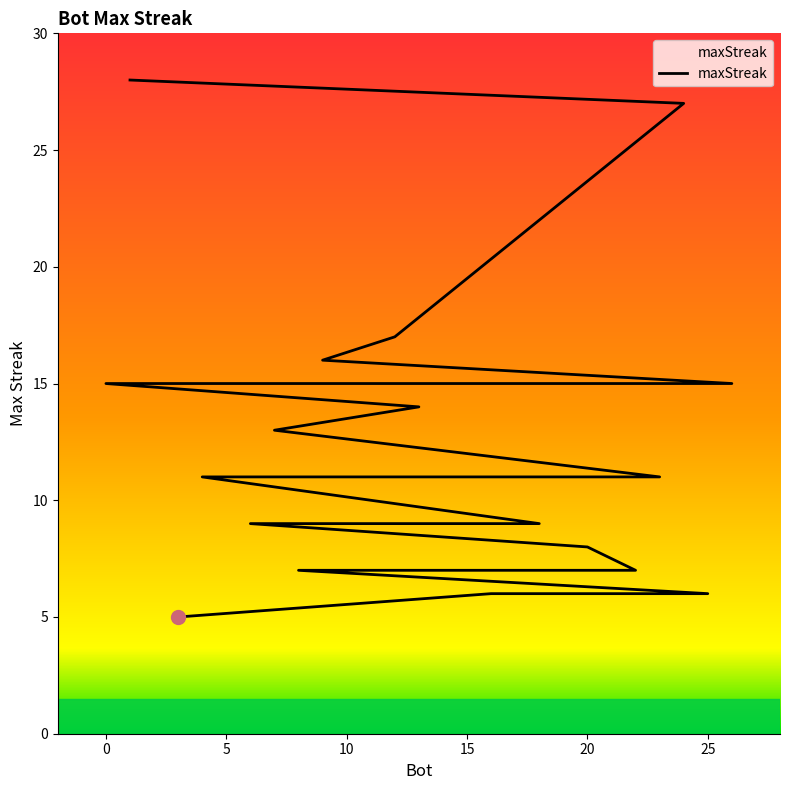

What is the label of the 25th point from the right?

12